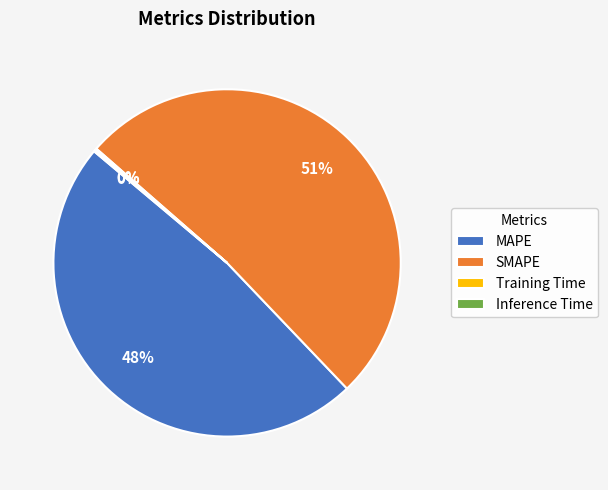

The SMAPE slice represents 51% of the pie. True or false?

True